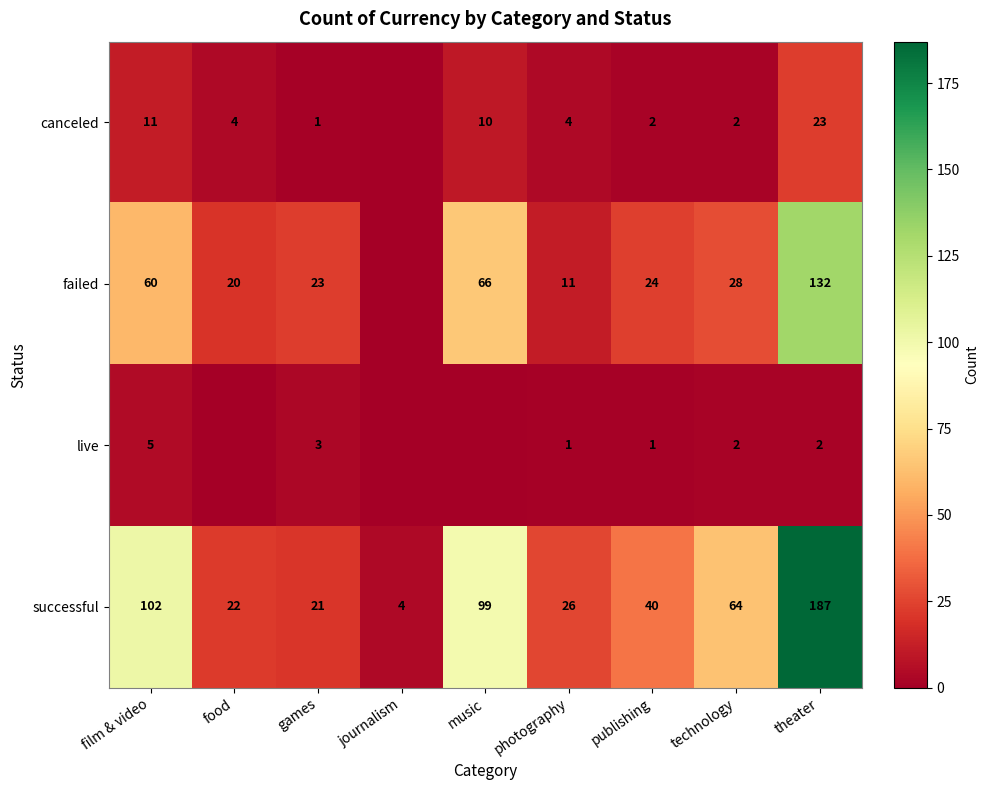

At which category does the chart reach its peak across all series?

theater